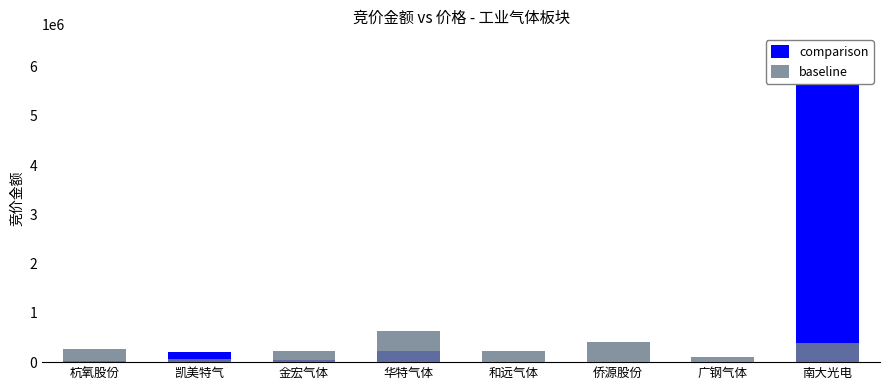

Which series has the widest spread of values?

comparison